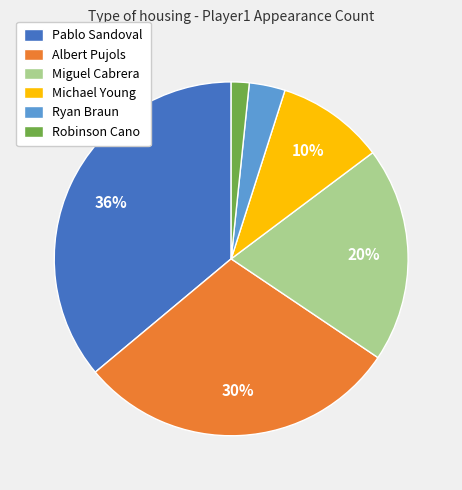

Combined, do Ryan Braun and Michael Young account for over 50%?

No